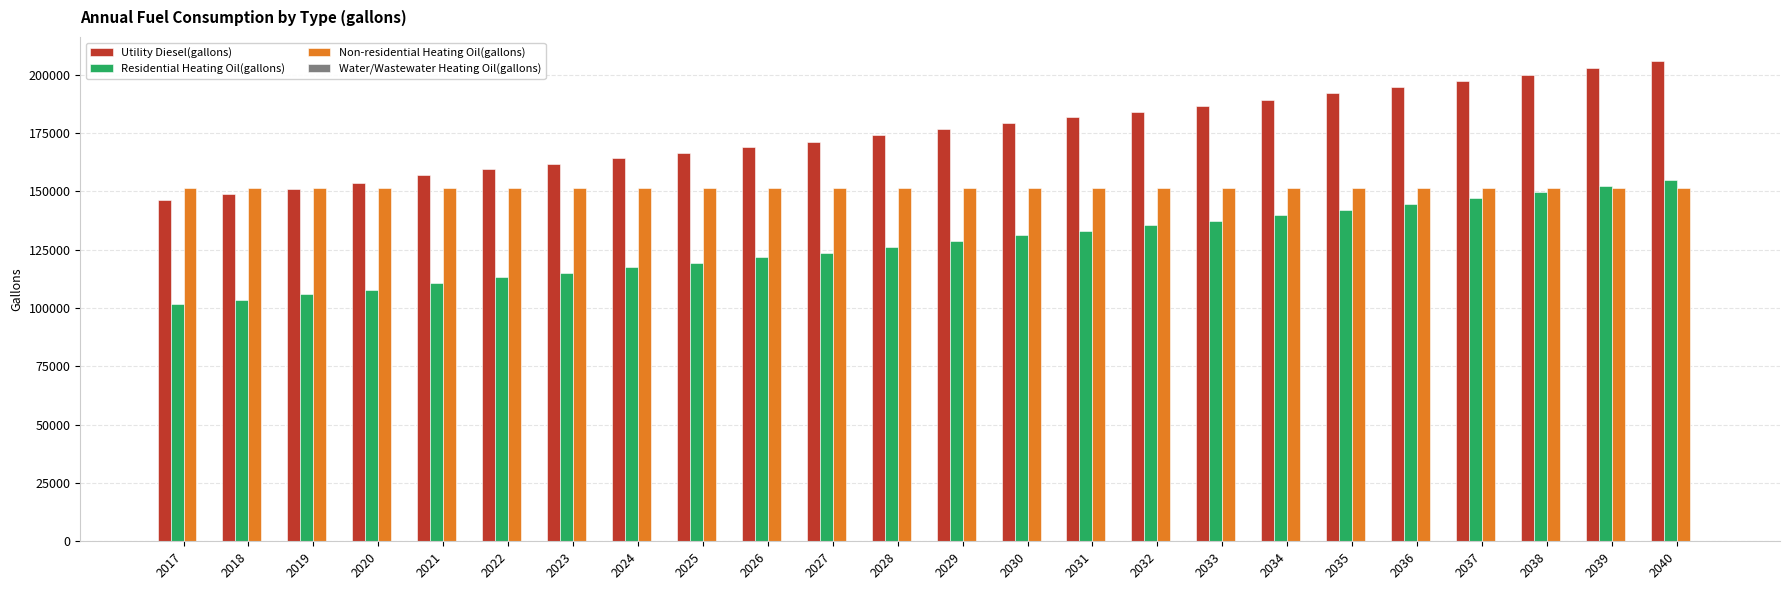

Which series has the largest total across all categories?

Utility Diesel(gallons)